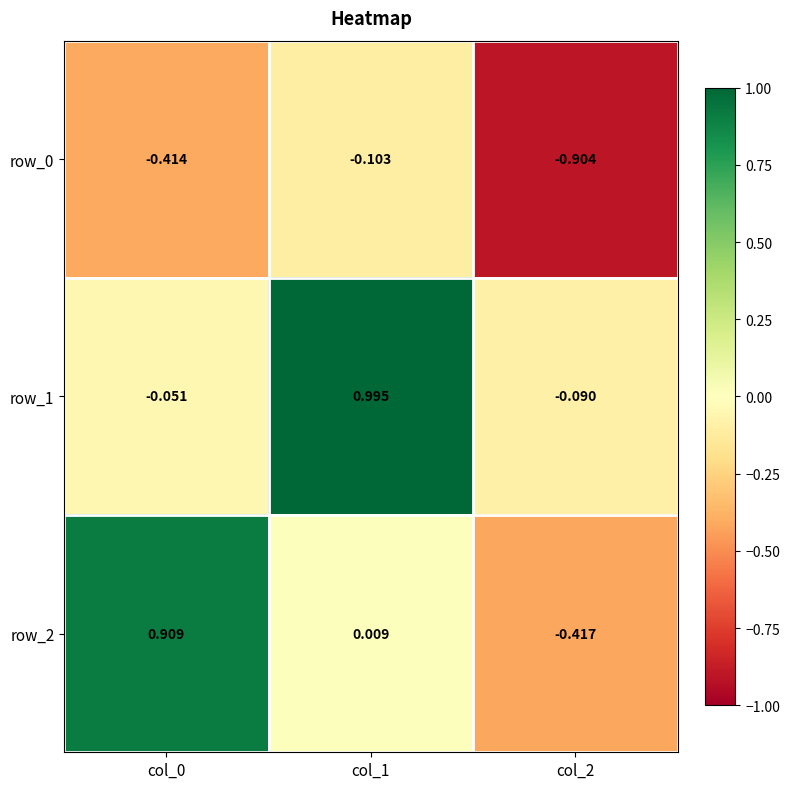

Is the value of row_0 at col_1 greater than the value of row_2 at col_0?

No